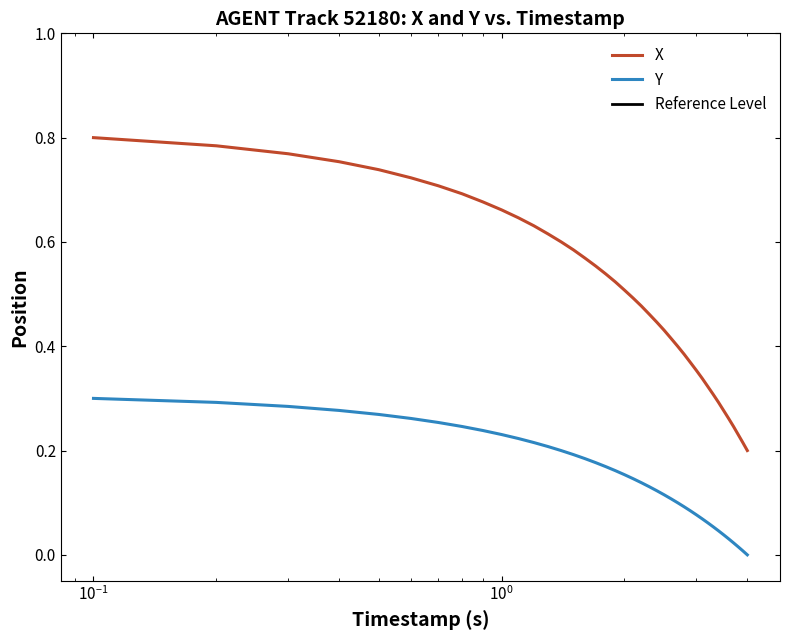

What is the average value of the Y series?

0.1